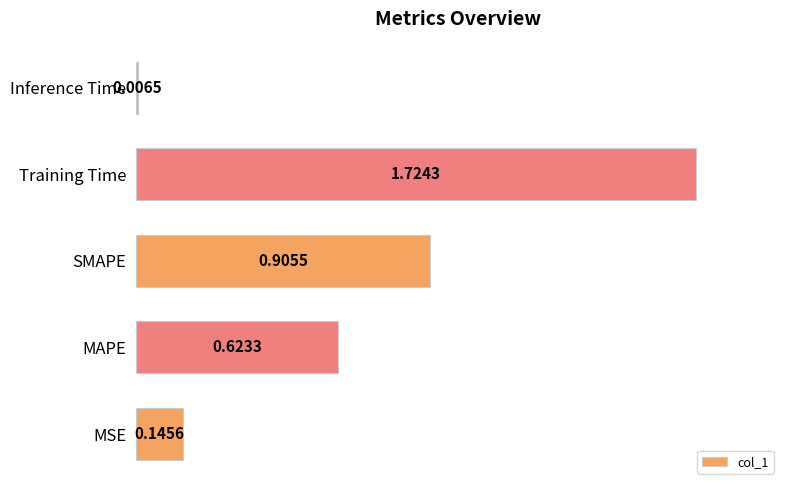

What is the average value?

0.7